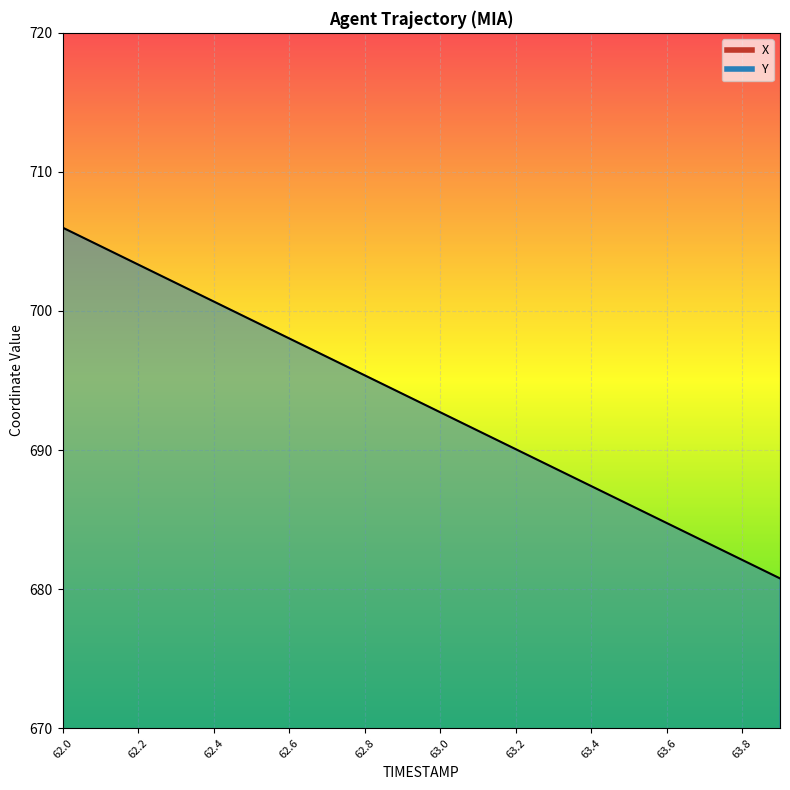

At which label is X closest to 605?

62.0